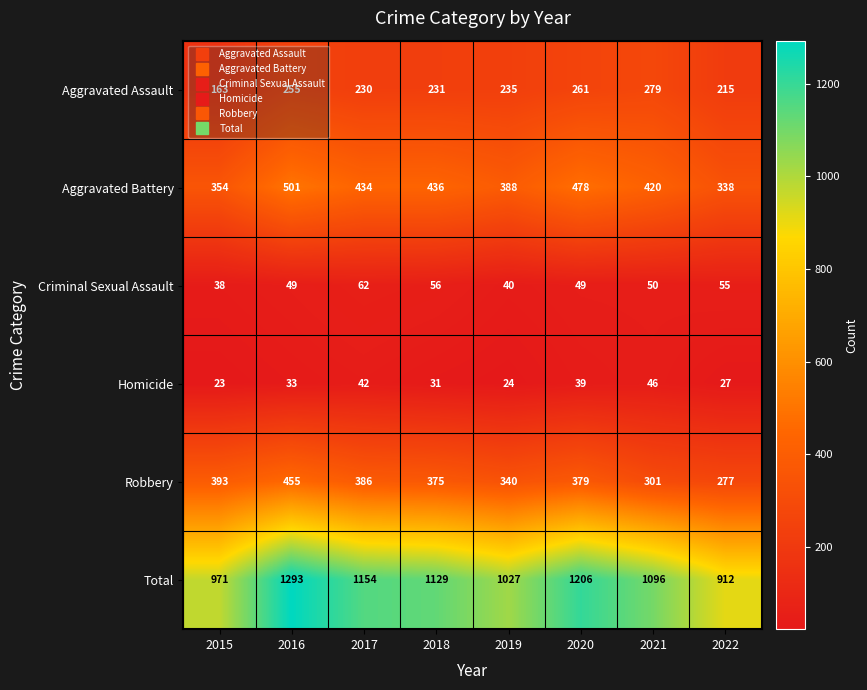

At which category is the sum across all series the highest?

2016